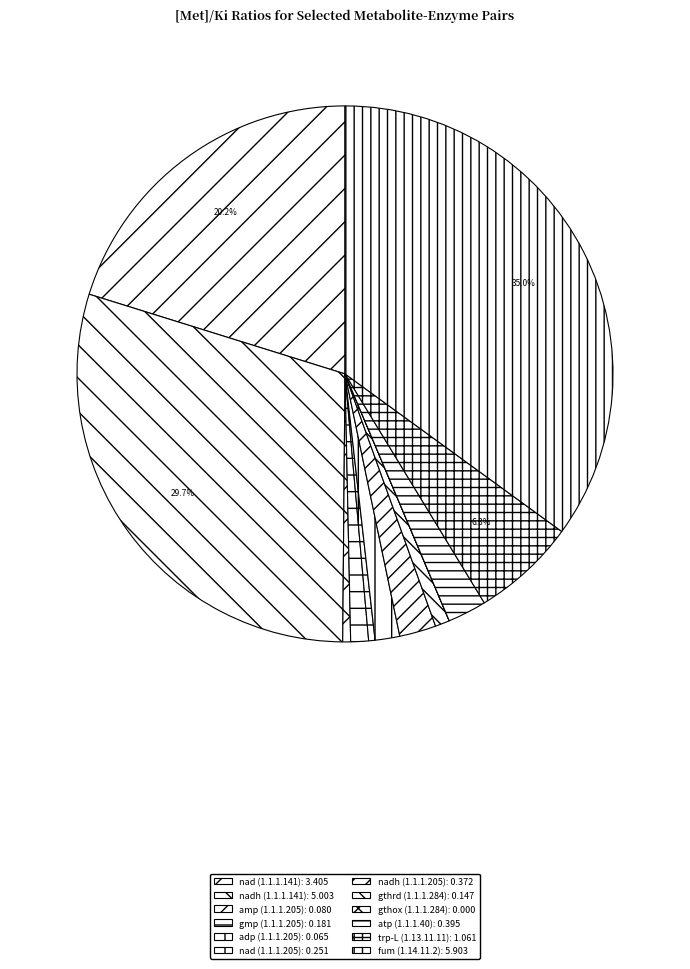

How many segments does this pie chart have?

12